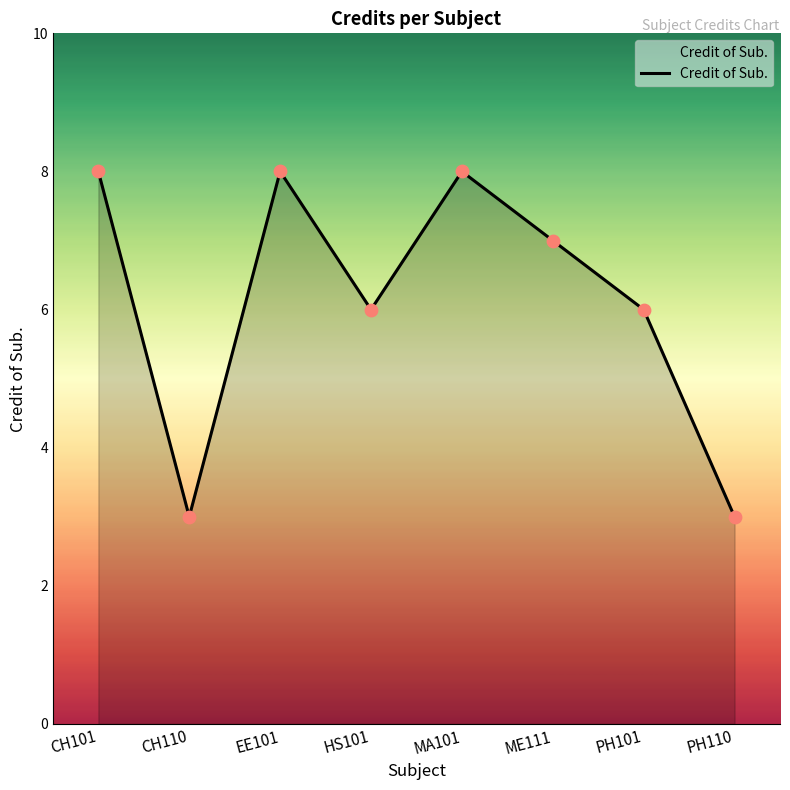

What is the change in value from CH101 to HS101?

-2